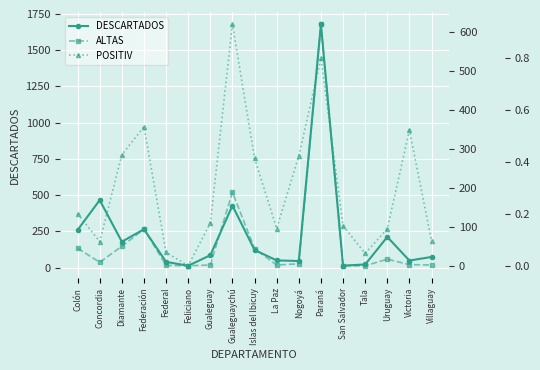

What are all the series names shown in the legend?

DESCARTADOS, ALTAS, POSITIV